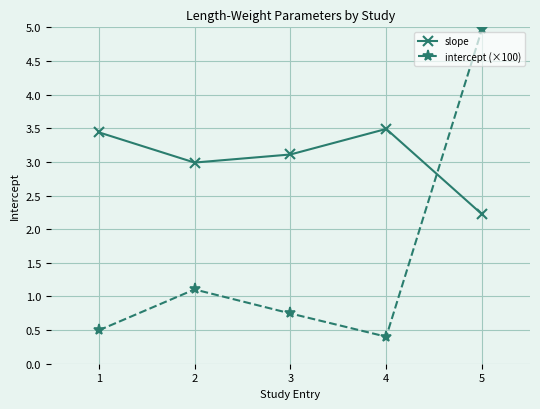

In intercept (×100), how many points are lower than both neighbors (excluding endpoints)?

1